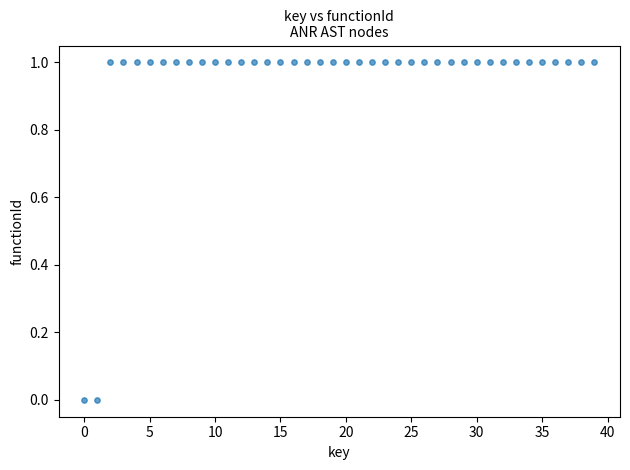

Count the number of points in this scatter plot.

40